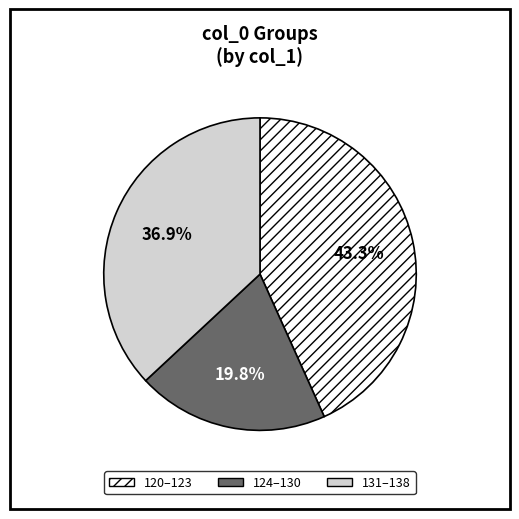

Which slice is the smallest?

124–130